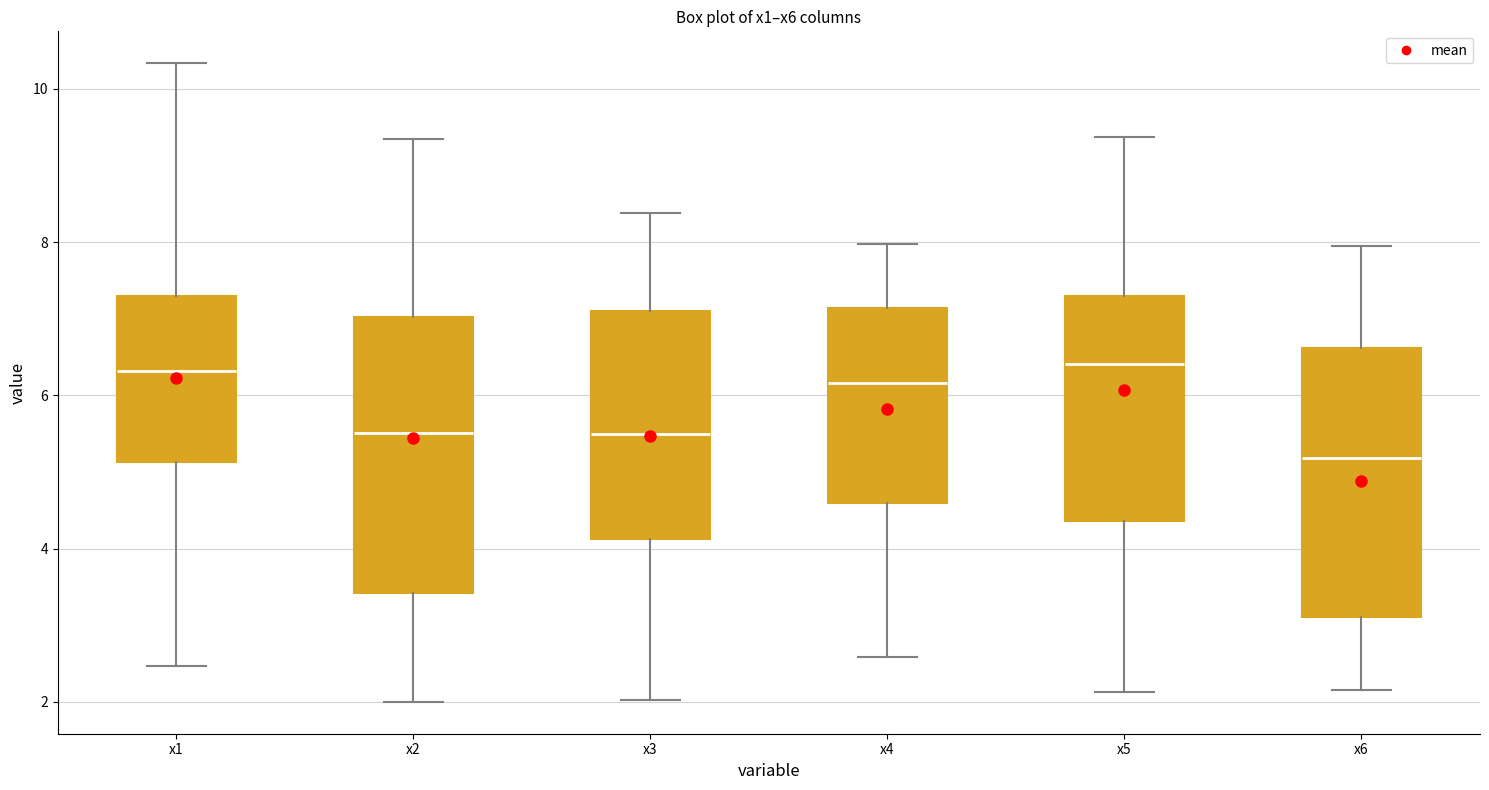

Reading left to right, read every box against the y-axis: the position of its median line, the range the box covers, and the ends of its whiskers. The values are not printed on the chart, so give them approximately, as read against the axis.

x1: median 6.4, box 5.2 to 7.2, whiskers 2.4 to 10.4
x2: median 5.6, box 3.4 to 7.0, whiskers 2.0 to 9.4
x3: median 5.4, box 4.2 to 7.2, whiskers 2.0 to 8.4
x4: median 6.2, box 4.6 to 7.2, whiskers 2.6 to 8.0
x5: median 6.4, box 4.4 to 7.2, whiskers 2.2 to 9.4
x6: median 5.2, box 3.2 to 6.6, whiskers 2.2 to 8.0